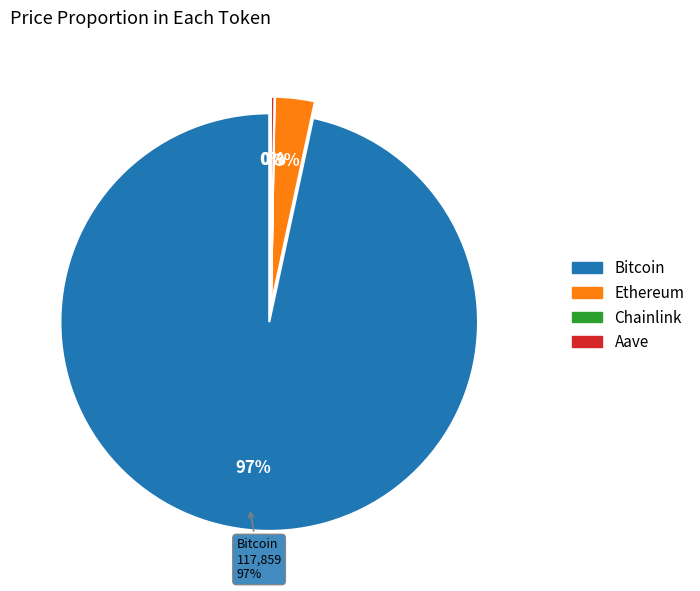

The Bitcoin slice represents 99% of the pie. True or false?

False